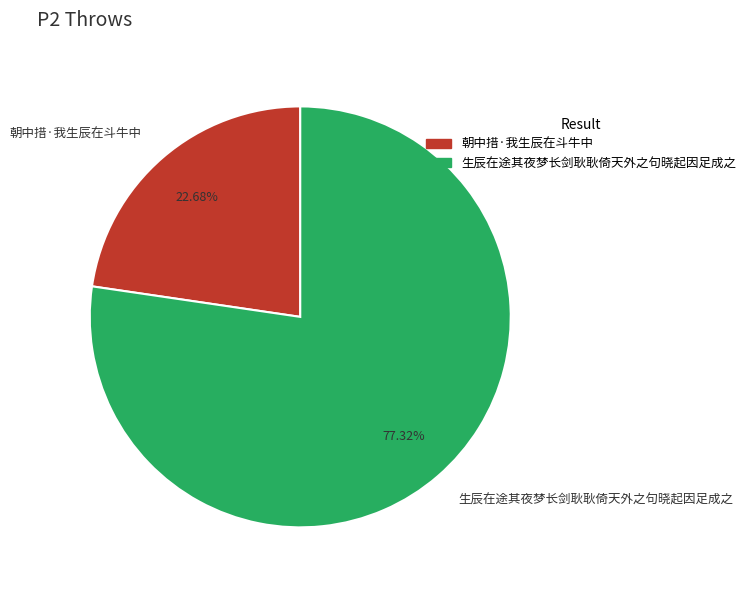

Rank the categories by value from highest to lowest.

生辰在途其夜梦长剑耿耿倚天外之句晓起因足成之, 朝中措·我生辰在斗牛中